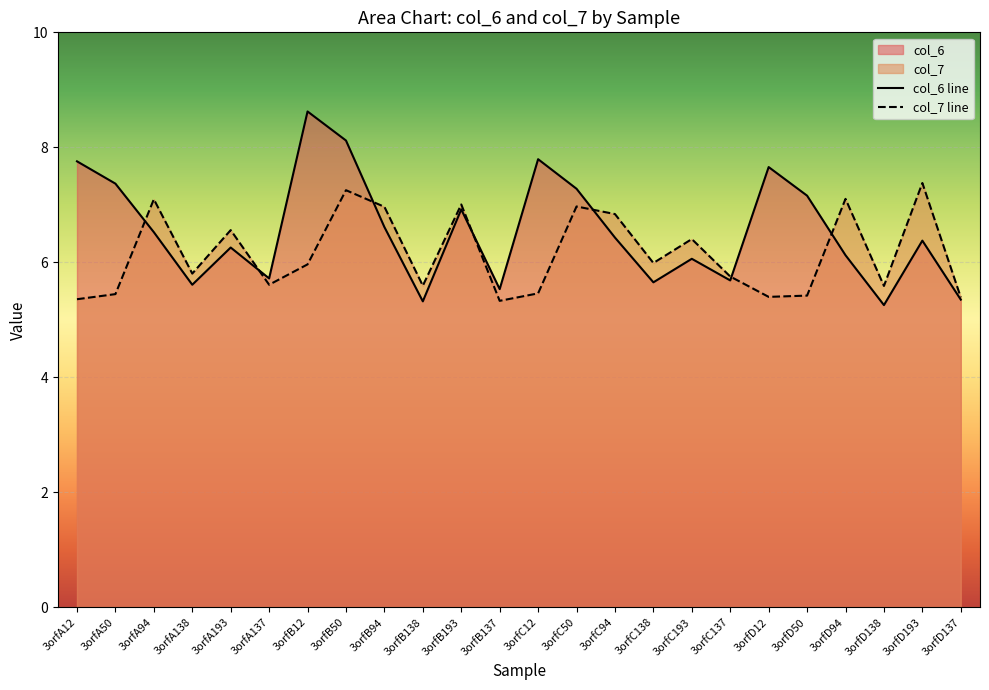

Reading left to right, extract all data points from this chart.

col_6 line: 3orfA12=7.8	3orfA50=7.4	3orfA94=6.5	3orfA138=5.6	3orfA193=6.3	3orfA137=5.7	3orfB12=8.6	3orfB50=8.1	3orfB94=6.6	3orfB138=5.3	3orfB193=6.9	3orfB137=5.5	3orfC12=7.8	3orfC50=7.3	3orfC94=6.4	3orfC138=5.7	3orfC193=6.1	3orfC137=5.7	3orfD12=7.7	3orfD50=7.2	3orfD94=6.1	3orfD138=5.3	3orfD193=6.4	3orfD137=5.4
col_7 line: 3orfA12=5.4	3orfA50=5.4	3orfA94=7.1	3orfA138=5.8	3orfA193=6.6	3orfA137=5.6	3orfB12=6.0	3orfB50=7.3	3orfB94=7.0	3orfB138=5.6	3orfB193=7.0	3orfB137=5.3	3orfC12=5.5	3orfC50=7.0	3orfC94=6.8	3orfC138=6.0	3orfC193=6.4	3orfC137=5.8	3orfD12=5.4	3orfD50=5.4	3orfD94=7.1	3orfD138=5.6	3orfD193=7.4	3orfD137=5.4